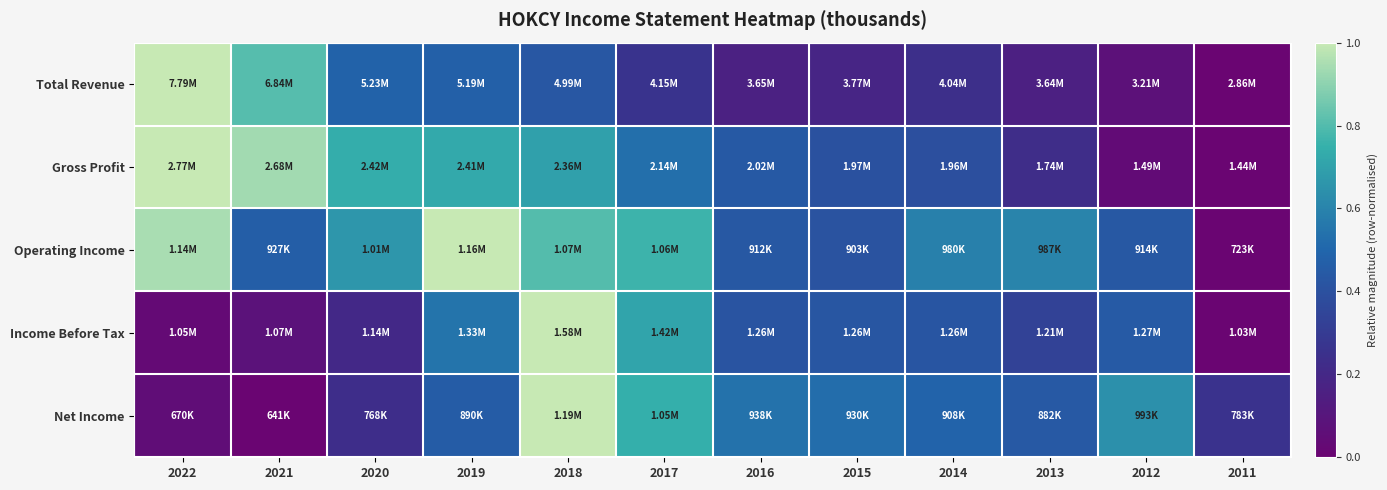

Reading left to right, what are all the values shown in this chart?

Total Revenue: 2022=1.0	2021=0.8	2020=0.5	2019=0.5	2018=0.4	2017=0.3	2016=0.2	2015=0.2	2014=0.2	2013=0.2	2012=0.1	2011=0.0
Gross Profit: 2022=1.0	2021=0.9	2020=0.7	2019=0.7	2018=0.7	2017=0.5	2016=0.4	2015=0.4	2014=0.4	2013=0.2	2012=0.0	2011=0.0
Operating Income: 2022=0.9	2021=0.5	2020=0.7	2019=1.0	2018=0.8	2017=0.8	2016=0.4	2015=0.4	2014=0.6	2013=0.6	2012=0.4	2011=0.0
Income Before Tax: 2022=0.0	2021=0.1	2020=0.2	2019=0.5	2018=1.0	2017=0.7	2016=0.4	2015=0.4	2014=0.4	2013=0.3	2012=0.4	2011=0.0
Net Income: 2022=0.1	2021=0.0	2020=0.2	2019=0.5	2018=1.0	2017=0.7	2016=0.5	2015=0.5	2014=0.5	2013=0.4	2012=0.6	2011=0.3